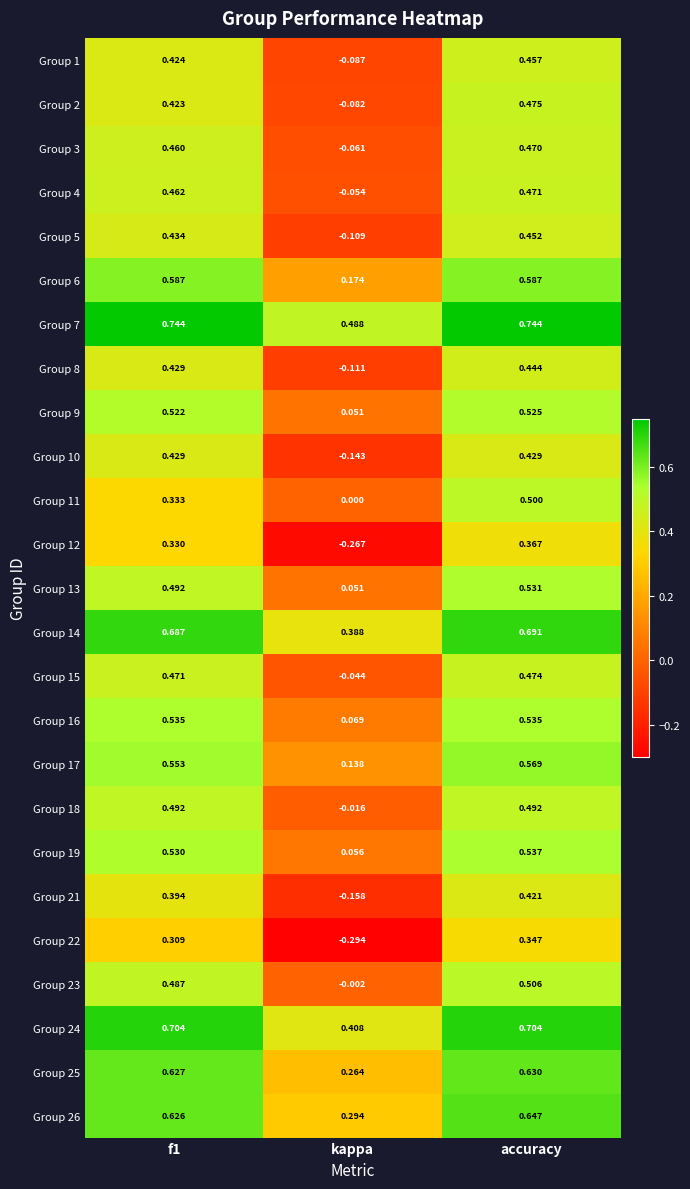

List the series in order of their peak value, lowest first.

Group 22, Group 12, Group 21, Group 10, Group 8, Group 5, Group 1, Group 3, Group 4, Group 15, Group 2, Group 18, Group 11, Group 23, Group 9, Group 13, Group 16, Group 19, Group 17, Group 6, Group 25, Group 26, Group 14, Group 24, Group 7